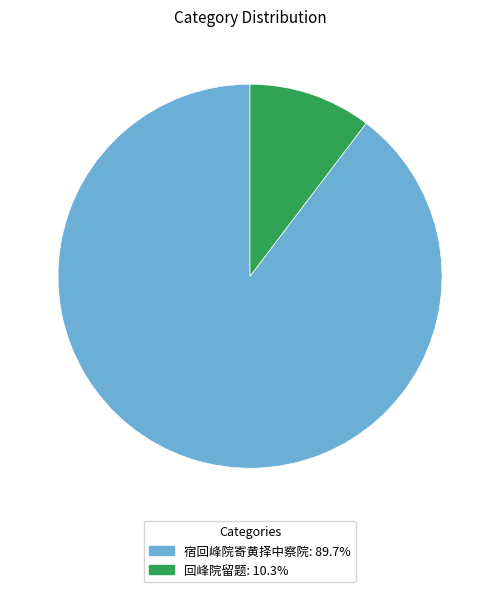

Which slice is the smallest?

回峰院留题